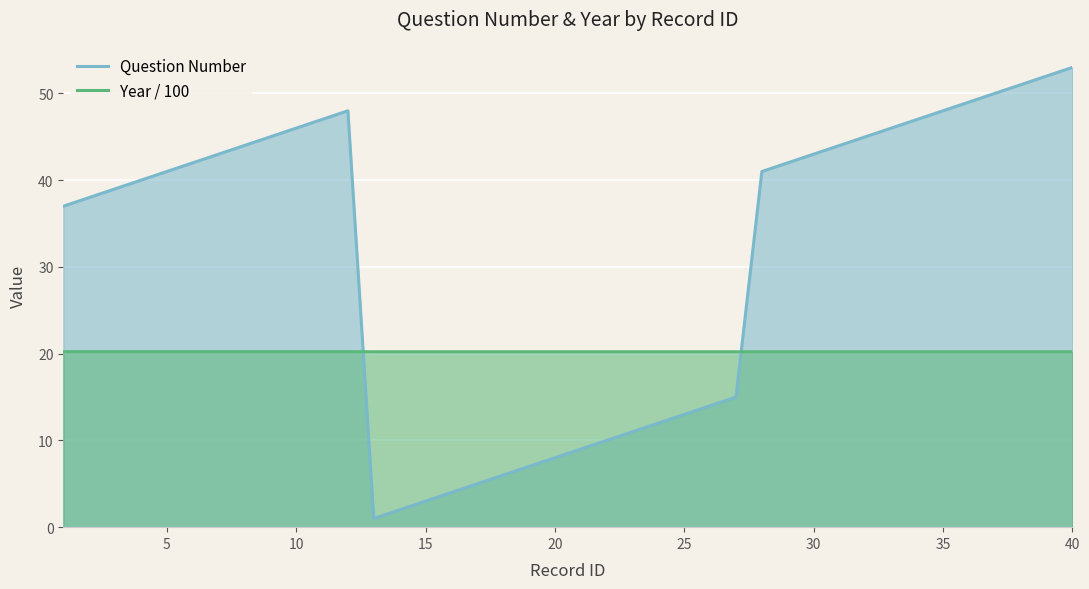

True or false: Question Number has a value of 5.0 at 17.

True